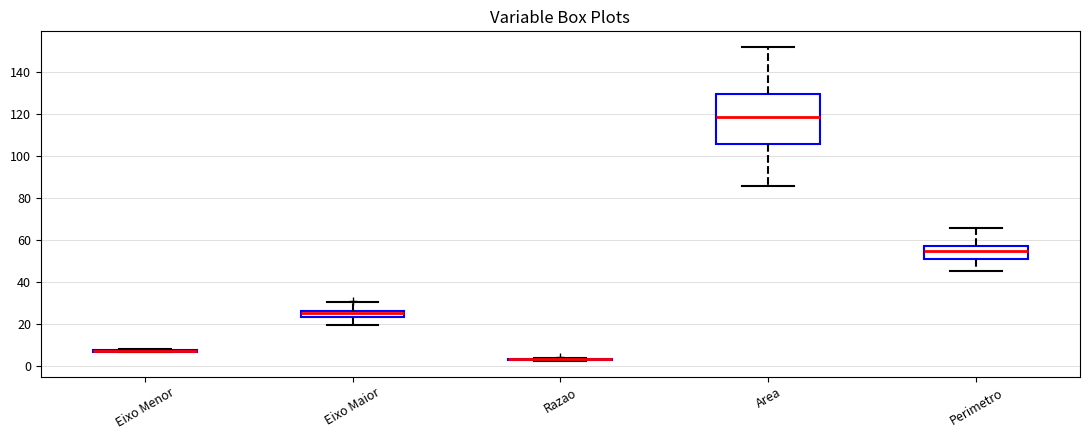

Where does the median line of the box for Perimetro sit on the y-axis? The values are not printed on the chart, so give them approximately, as read against the axis.

54